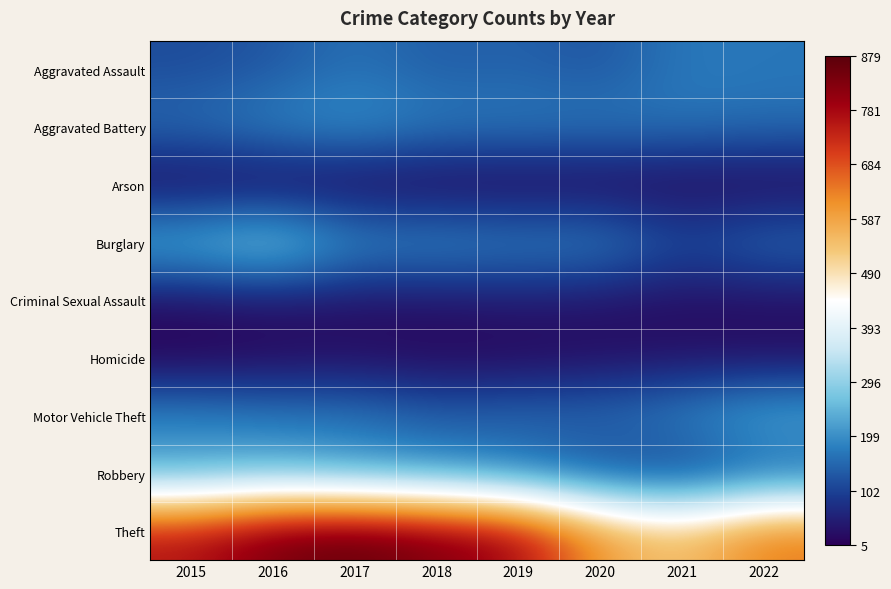

Between 2015 and 2020, which series saw the biggest shift?

Theft